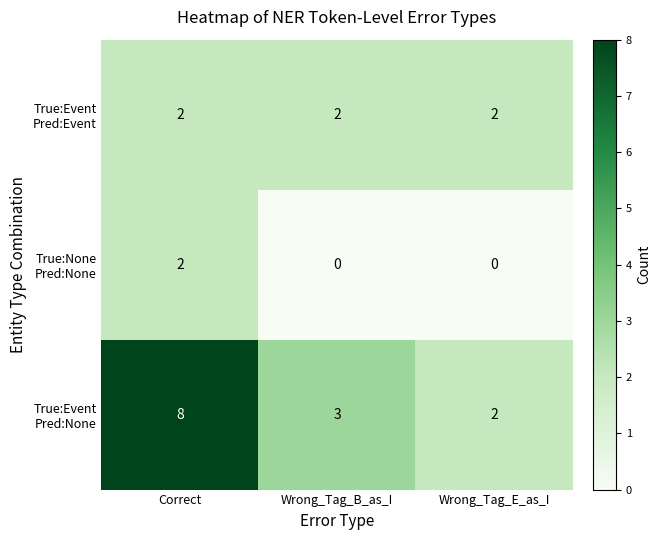

What is the spread (max minus min) of values at Correct?

6